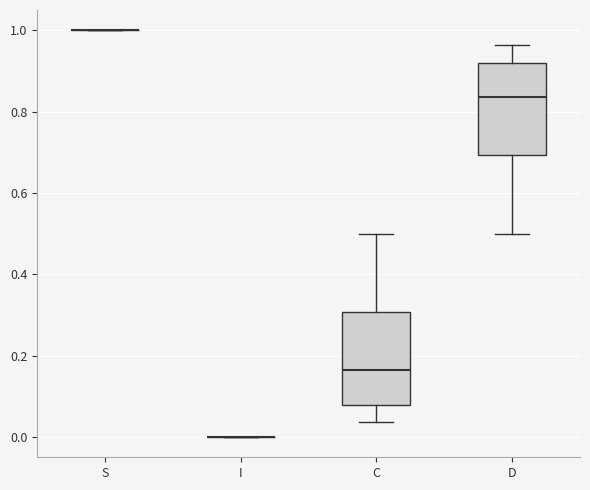

Reading left to right, transcribe this box plot: for each box, give where its median line is, the range the box spans, and where its two whiskers end, as read against the y-axis. The values are not printed on the chart, so give them approximately, as read against the axis.

S: box collapsed to a line at 1.00, whiskers 1.00 to 1.00
I: box collapsed to a line at 0.00, whiskers 0.00 to 0.00
C: median 0.16, box 0.08 to 0.30, whiskers 0.04 to 0.50
D: median 0.84, box 0.70 to 0.92, whiskers 0.50 to 0.96